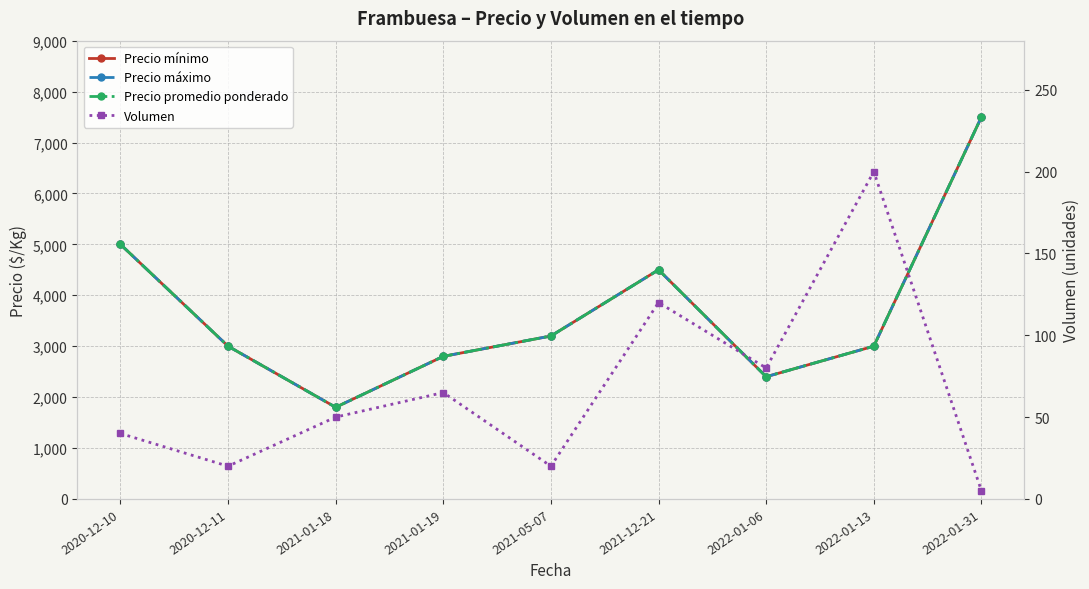

Which series has the largest range (max minus min)?

Precio mínimo